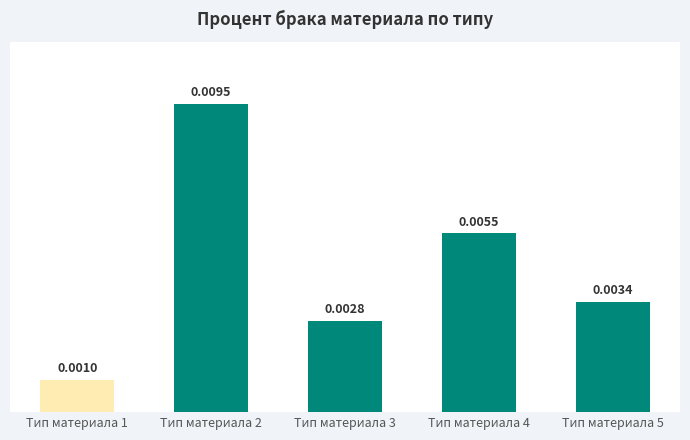

Which has a higher value, Тип материала 3 or Тип материала 1?

Тип материала 3